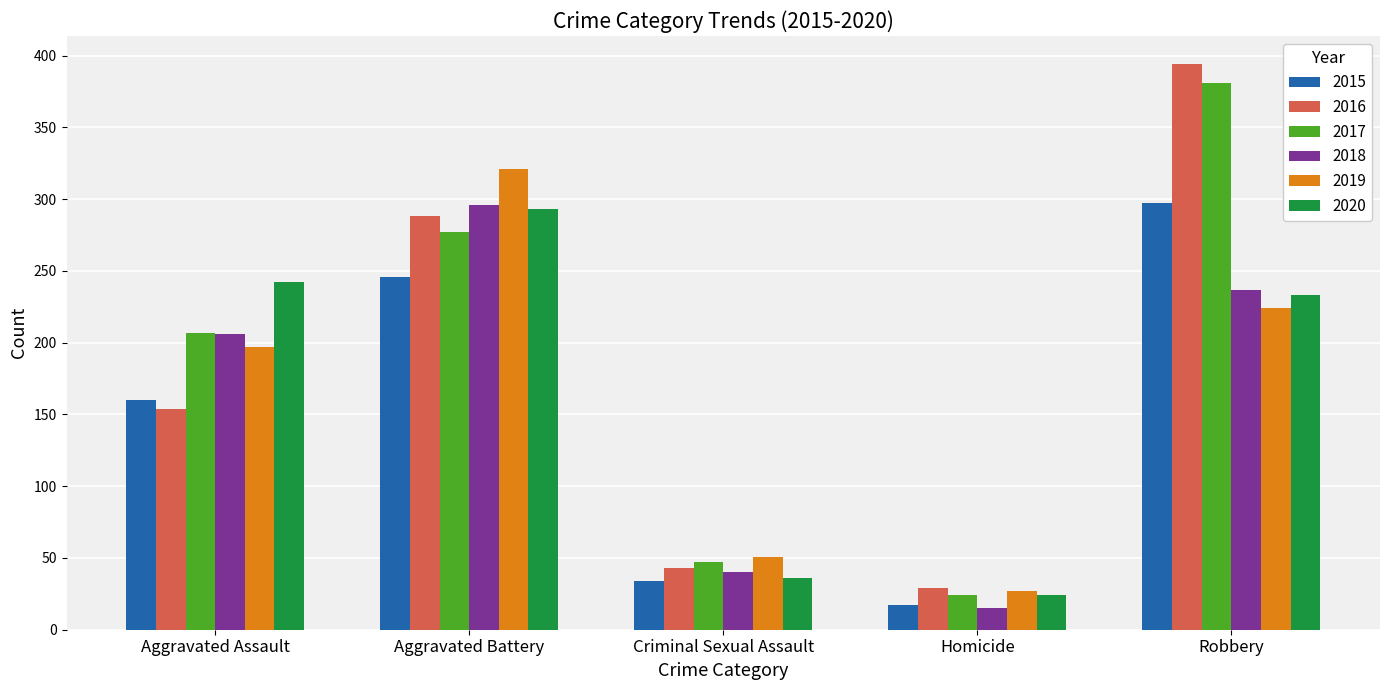

Which series has the largest range (max minus min)?

2016